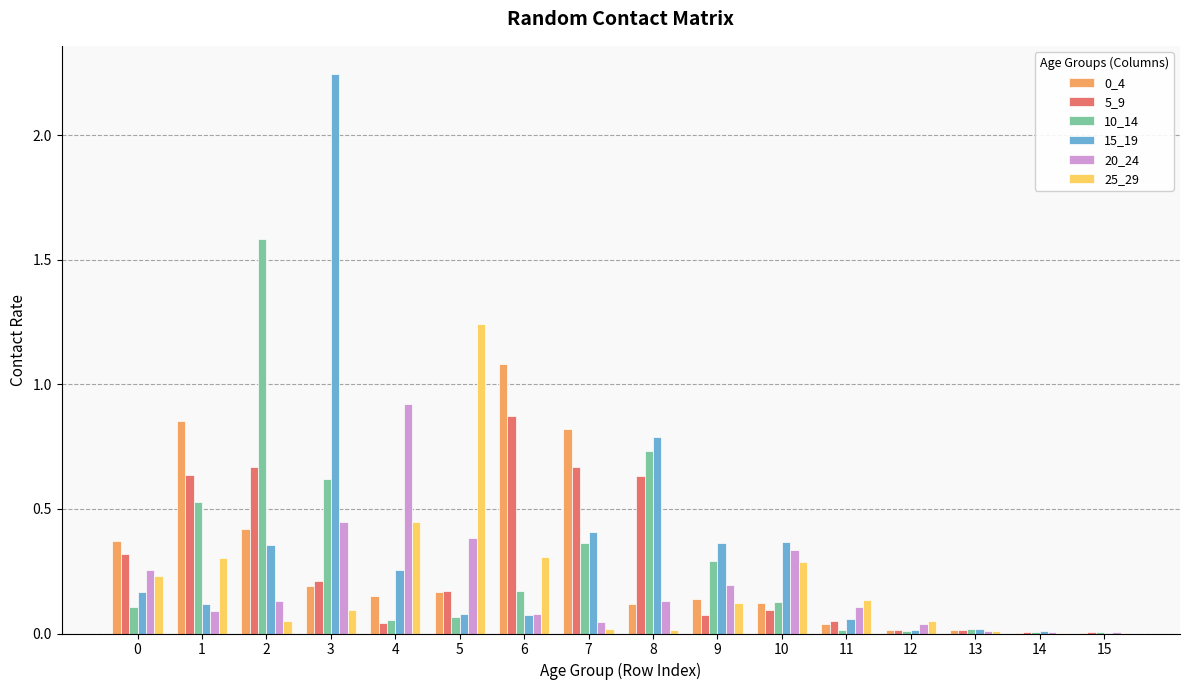

Is it true that 20_24 equals 0.1 at 8?

True